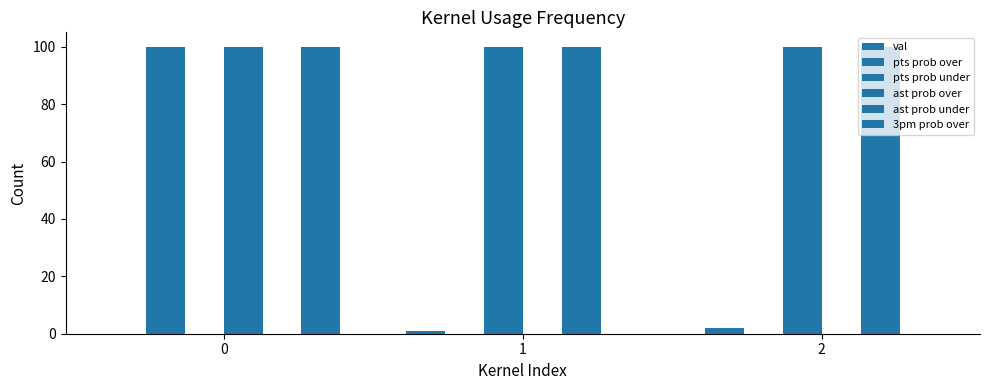

How many pts prob over values are between 0 and 100?

3